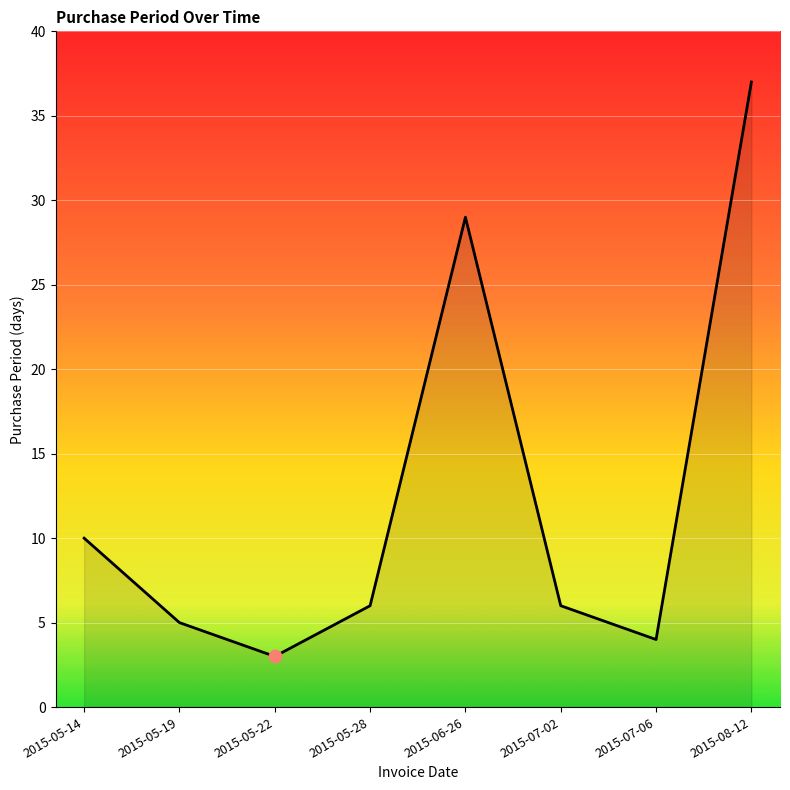

Between 2015-05-28 and 2015-08-12, which is larger?

2015-08-12